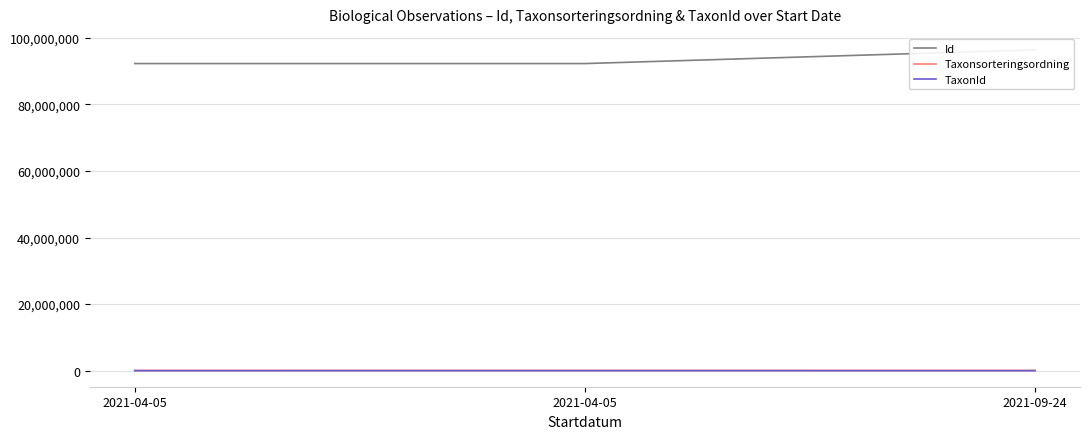

List the labels in order of Taxonsorteringsordning value, largest first.

2021-04-05, 2021-04-05, 2021-09-24